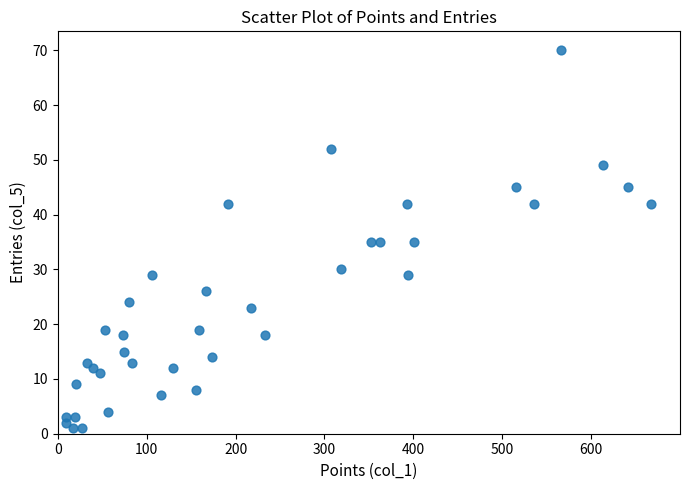

What is the range of X values (max minus min)?

658